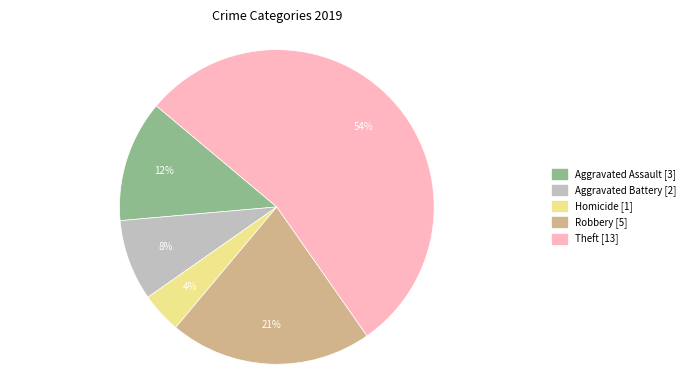

What is the majority slice?

Theft